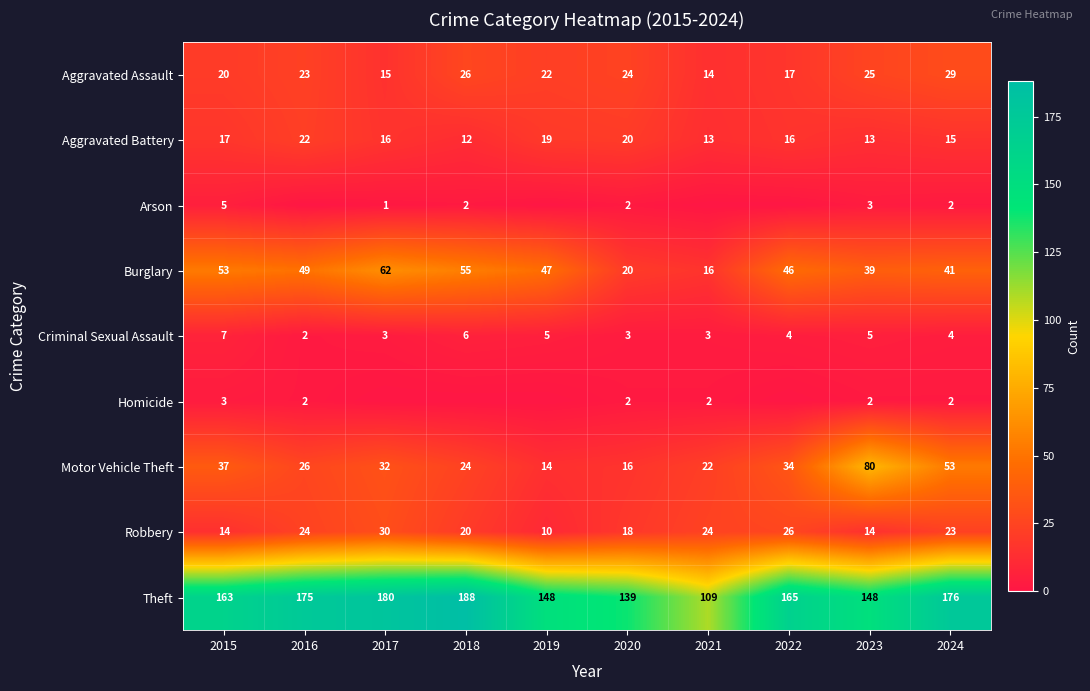

At which label is Burglary closest to 39?

2023